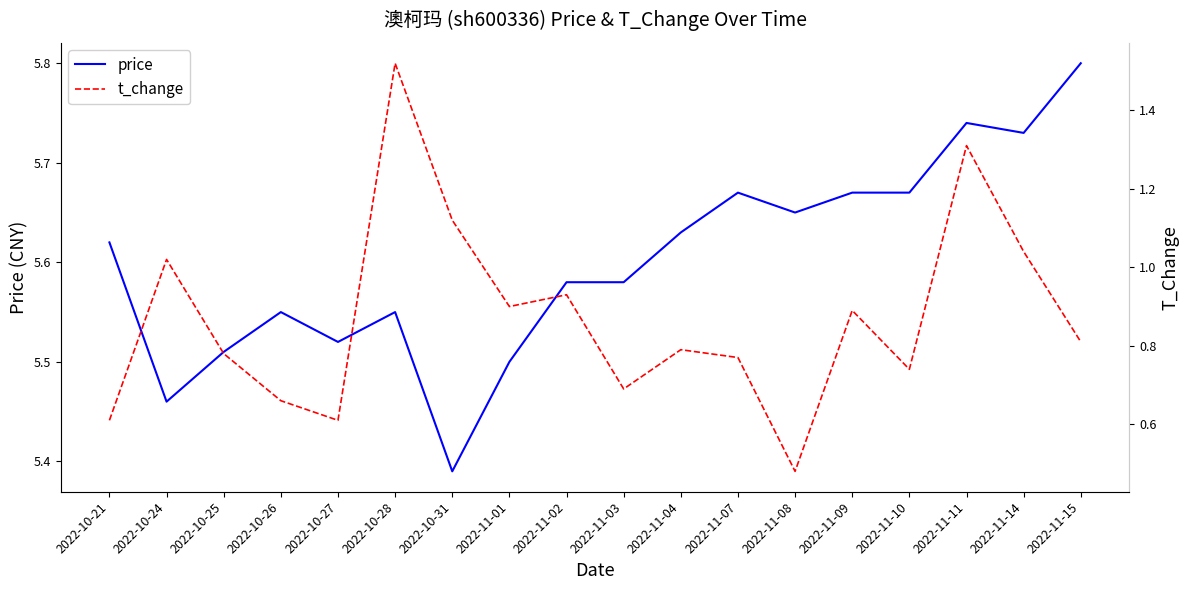

What is the sum of all price values?

100.8